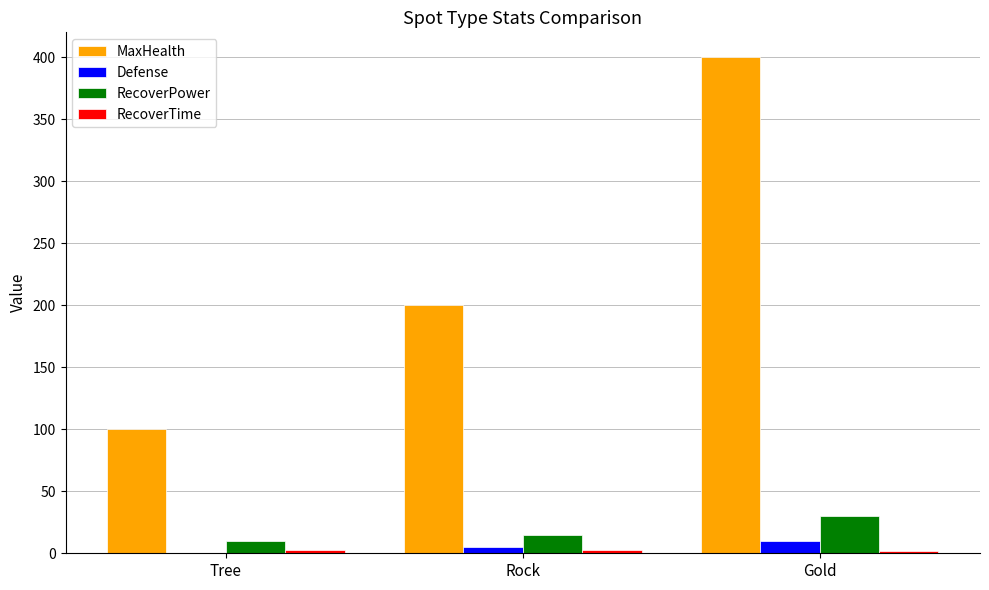

True or false: RecoverPower has a value of 11.5 at Gold.

False